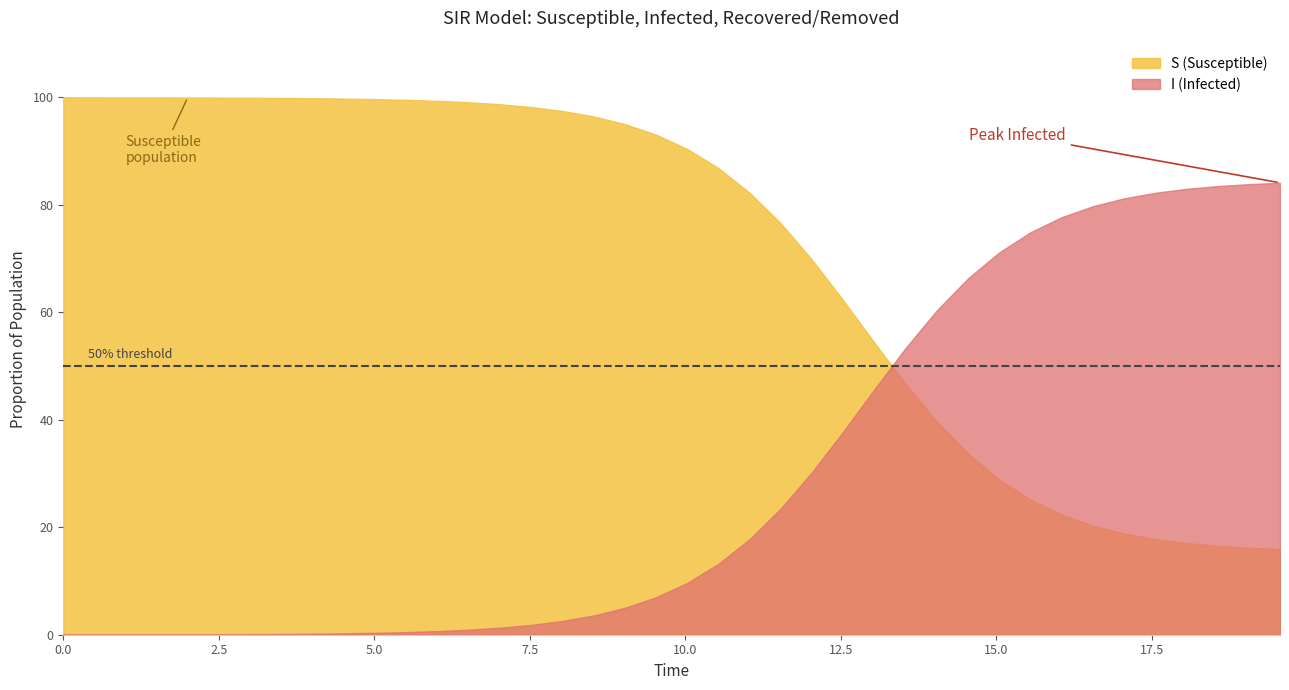

What is the difference between the maximum and minimum values in the S (Susceptible) series?

84.1